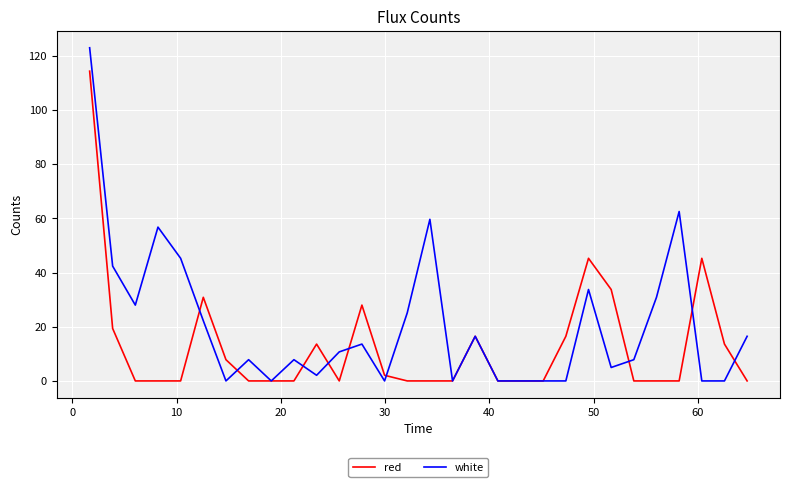

Which series has the widest spread of values?

white